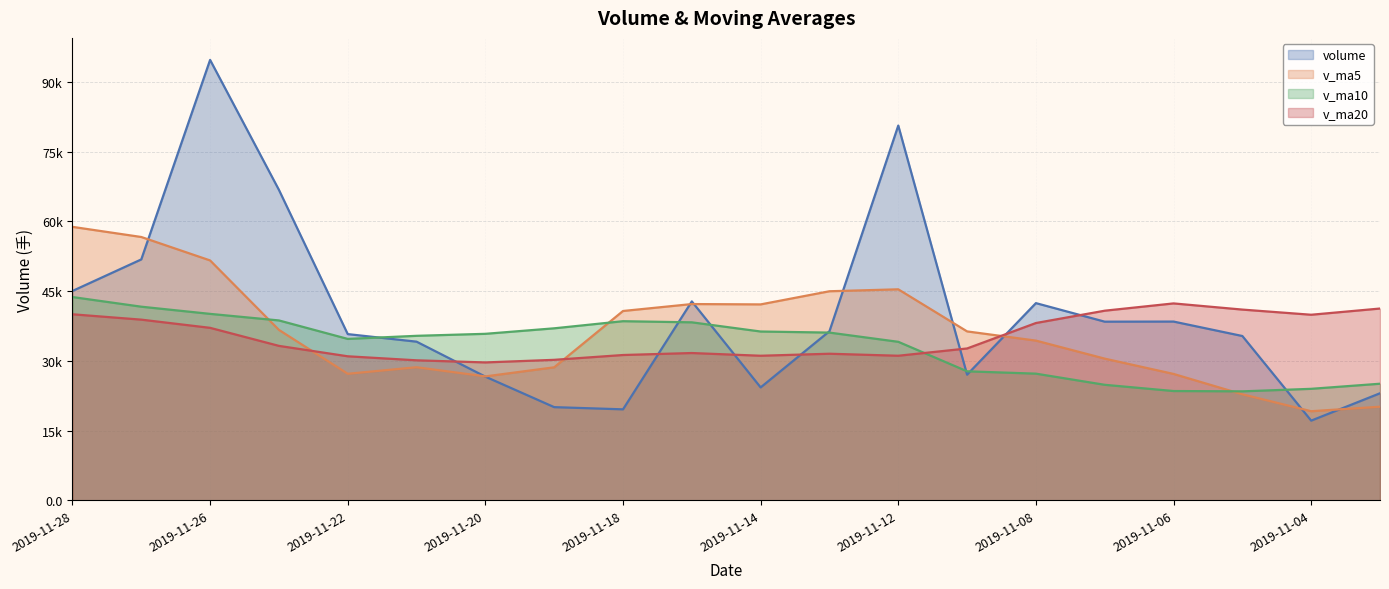

The v_ma5 series shows 45378.1 at 2019-11-12. True or false?

True